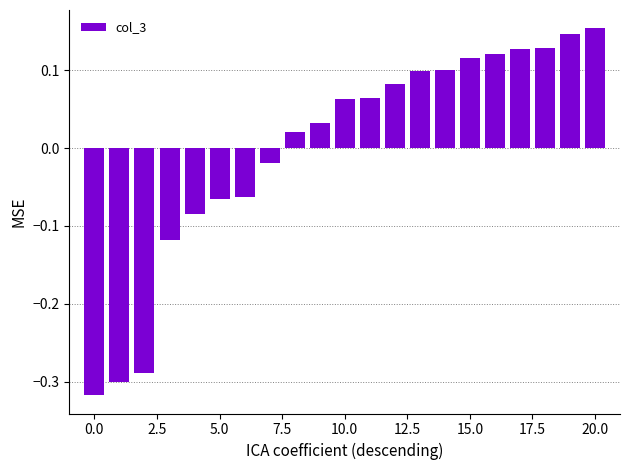

What is the difference between the second highest and minimum values?

0.5